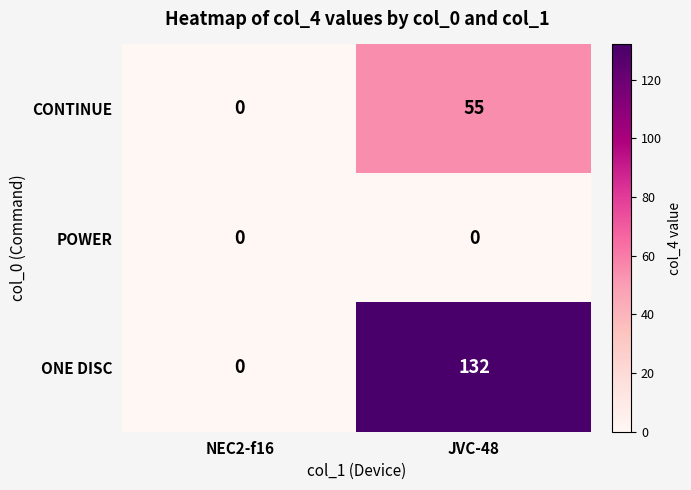

At how many categories does at least one series exceed 95?

1